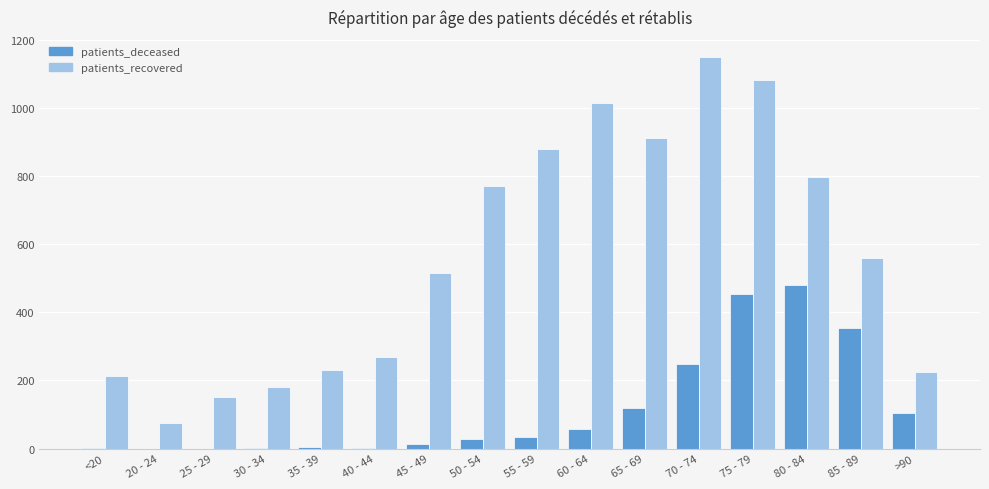

Is the value of patients_deceased at 55 - 59 greater than the value of patients_recovered at 35 - 39?

No